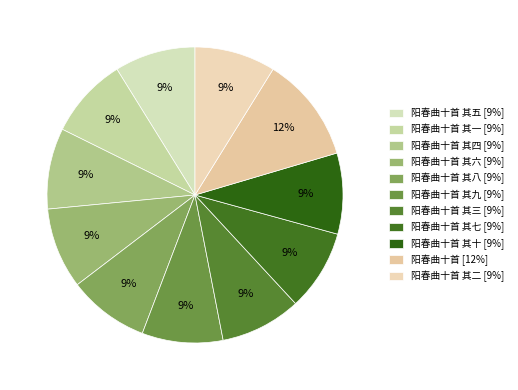

Count the number of slices in the pie.

11